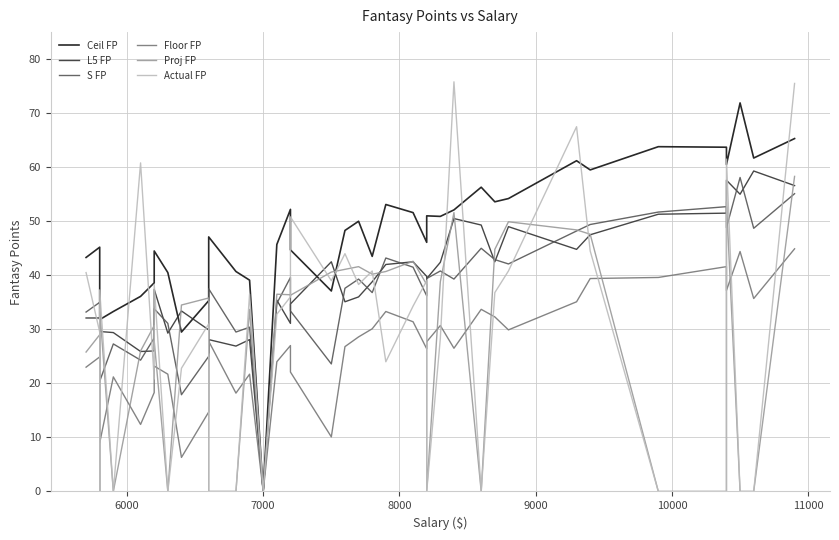

How many lines are shown in the chart?

6